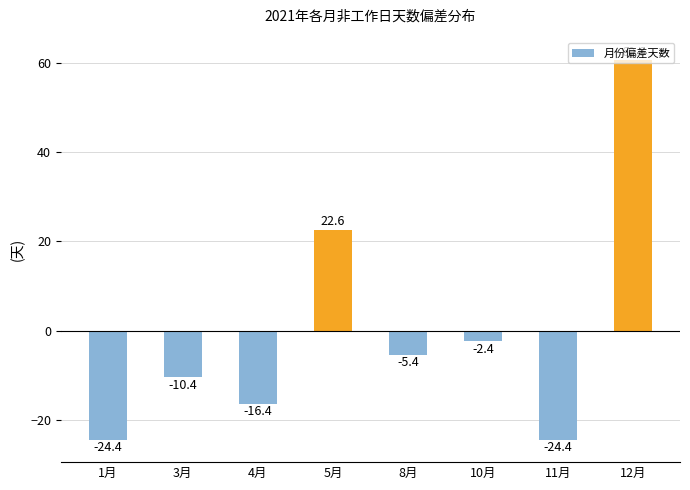

What value does the data have at 5月?

22.6